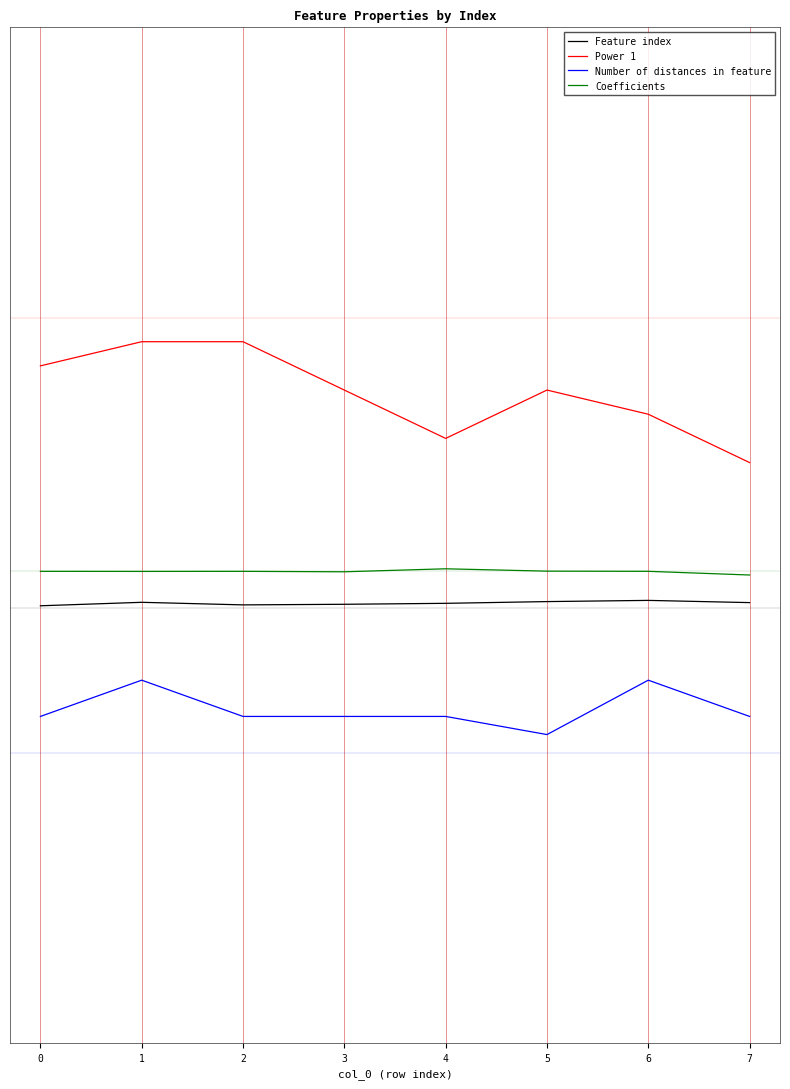

At which category does Coefficients reach its first local peak?

2